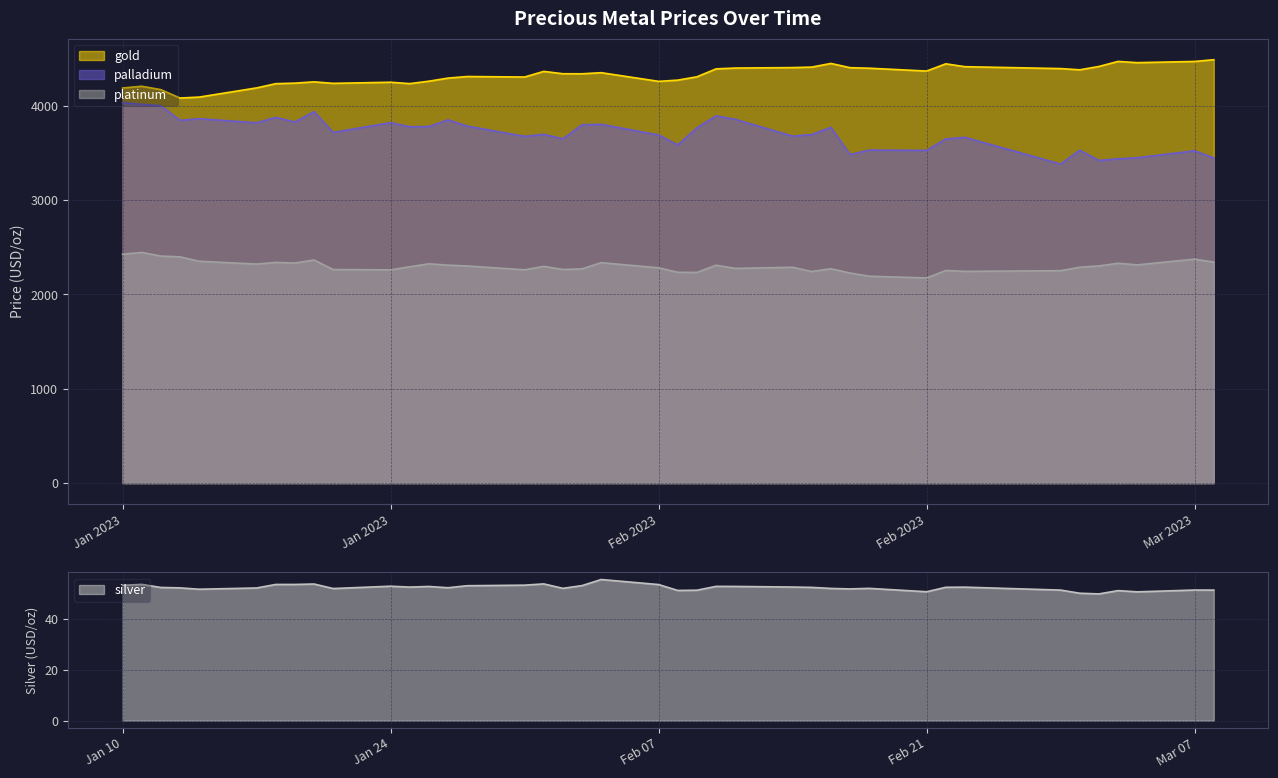

True or false: silver has a value of 53.3 at Feb 07.

True